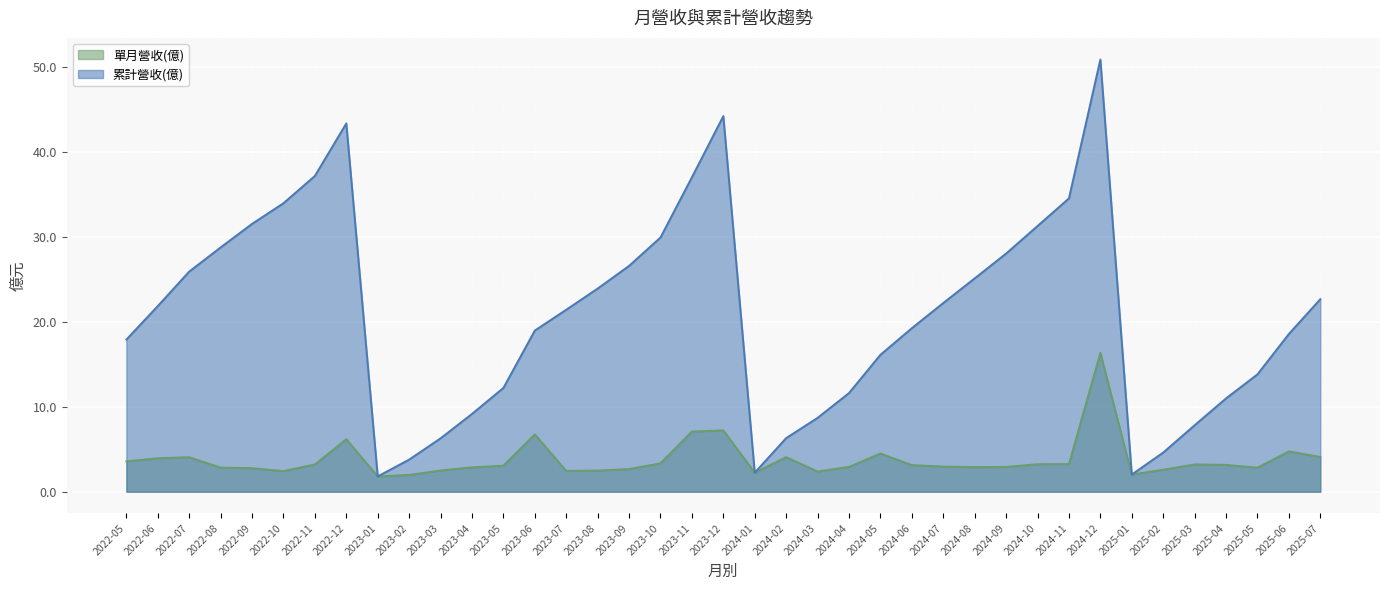

True or false: 單月營收(億) and 累計營收(億) intersect in this chart.

False